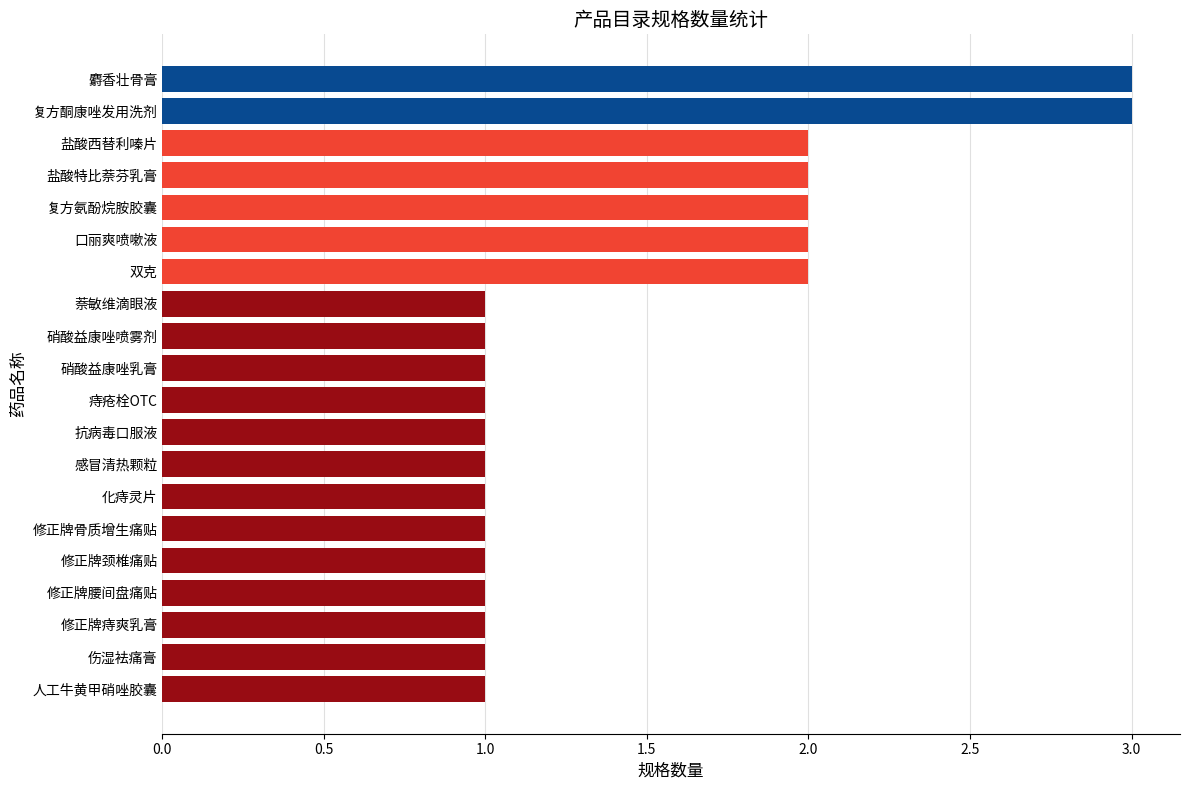

True or false: the data shows 1 at 硝酸益康唑喷雾剂.

True